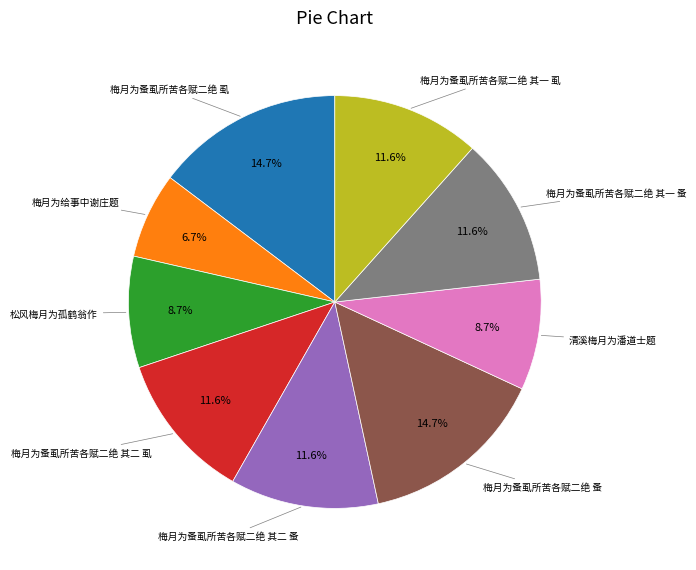

Is there any slice that represents more than half of the pie?

No